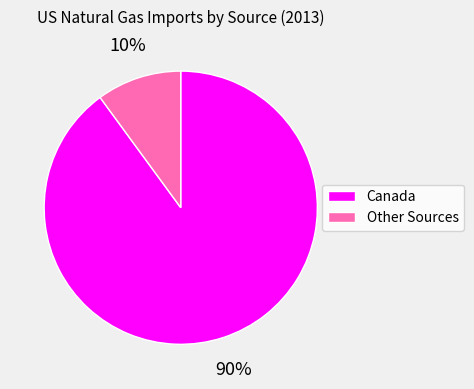

What is the largest slice in the pie chart?

Canada